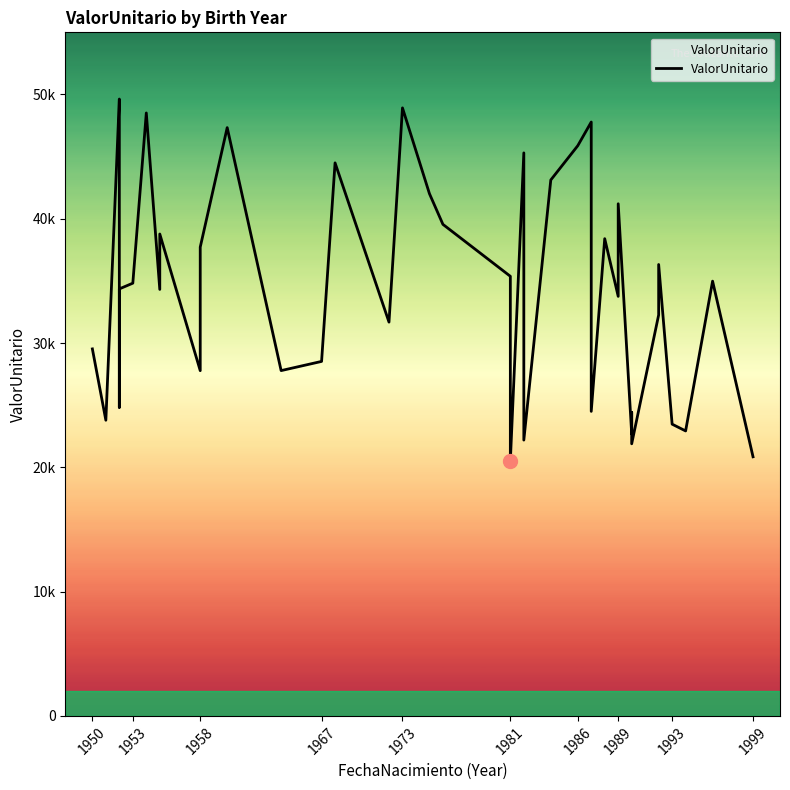

What is the value of the 36th point from the left?

36319.5